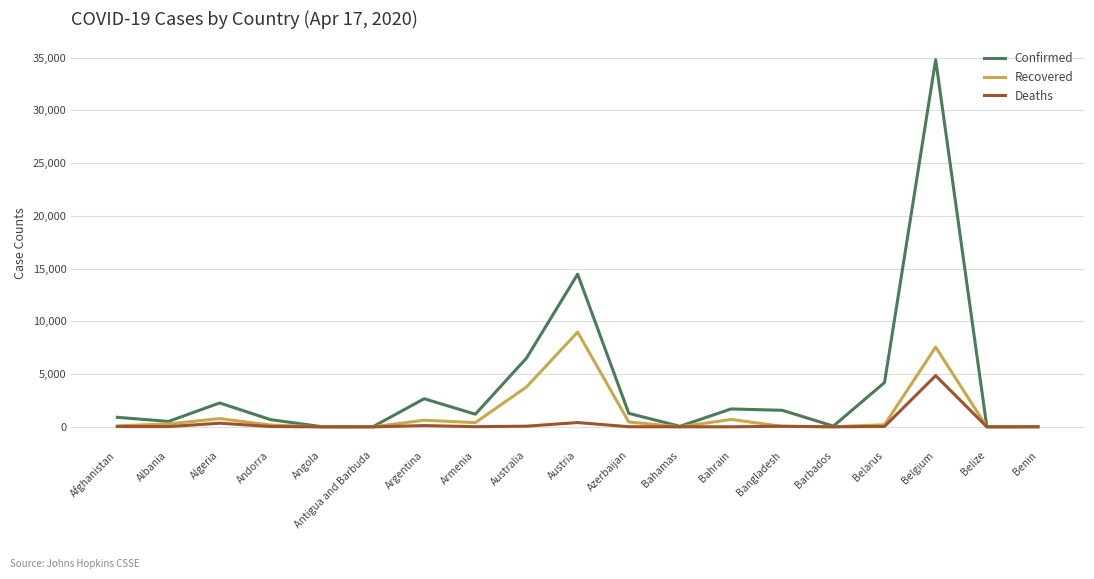

Rank the series by their maximum value, from highest to lowest.

Confirmed, Recovered, Deaths